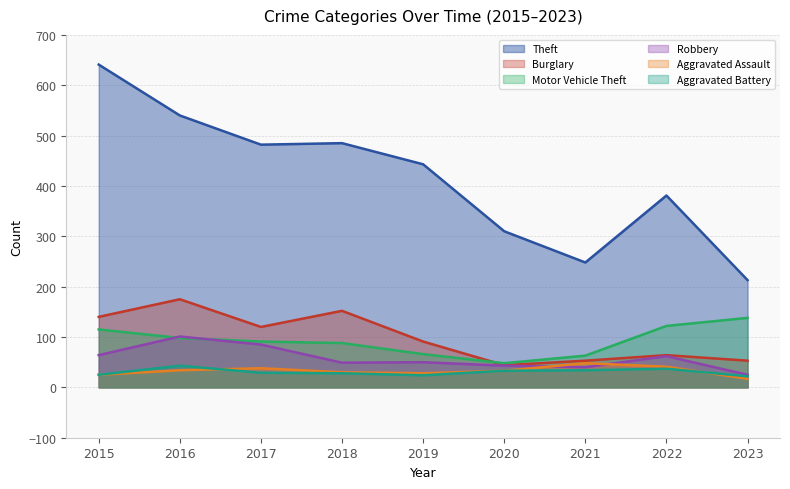

Reading left to right, extract all data points from this chart.

Theft: 641	540	482	485	443	310	248	381	213
Burglary: 140	175	120	152	91	44	53	64	53
Motor Vehicle Theft: 115	98	91	88	66	48	63	122	138
Robbery: 64	101	85	49	50	43	40	62	25
Aggravated Assault: 25	34	38	30	28	33	48	41	17
Aggravated Battery: 25	43	29	28	24	33	34	37	22